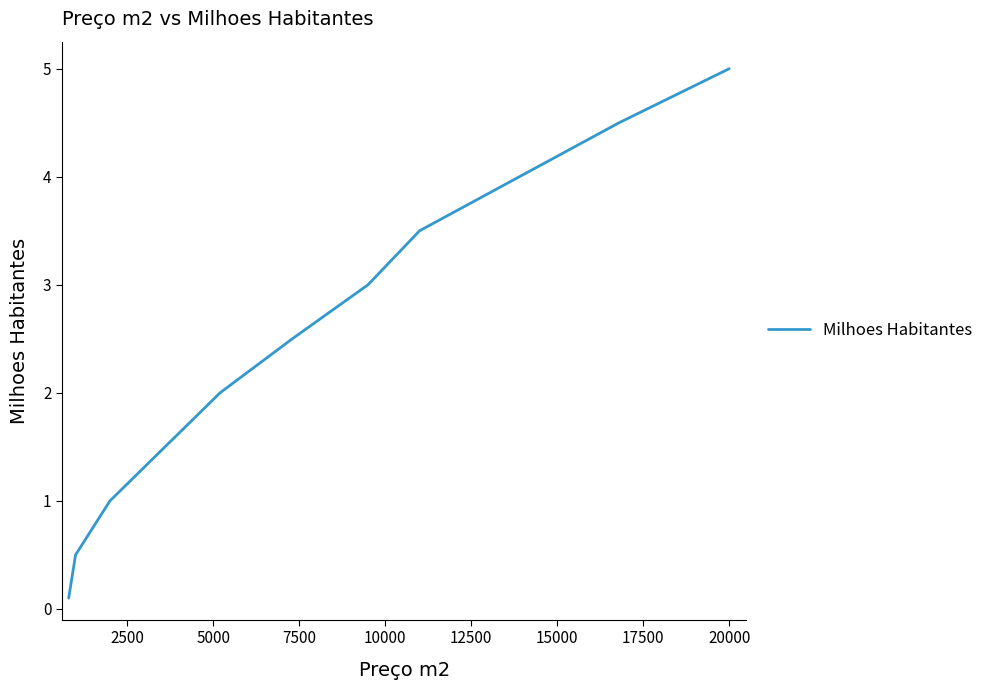

What is the maximum value shown in the chart?

5.0